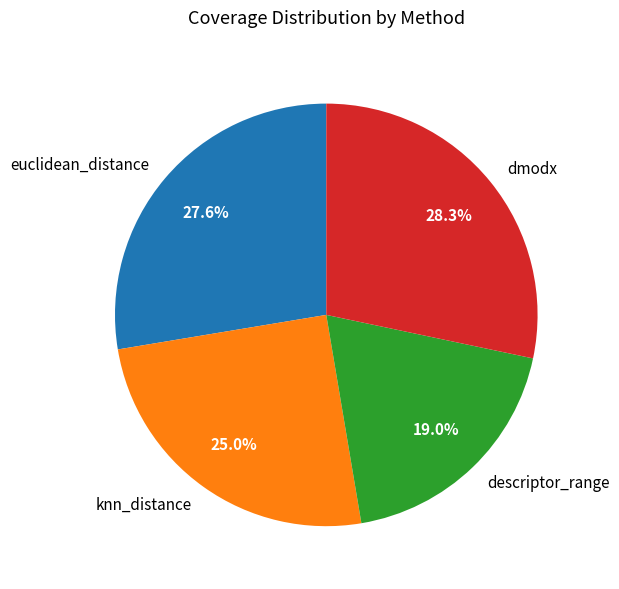

Combined, what portion of the pie is dmodx and descriptor_range?

47.3%